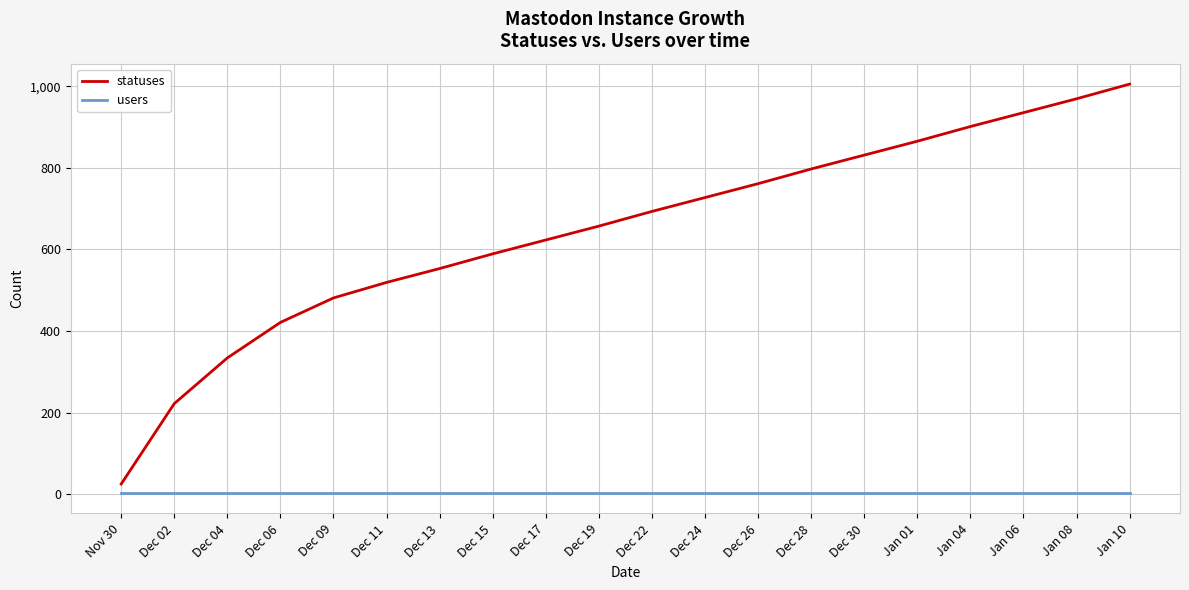

True or false: statuses and users intersect in this chart.

False